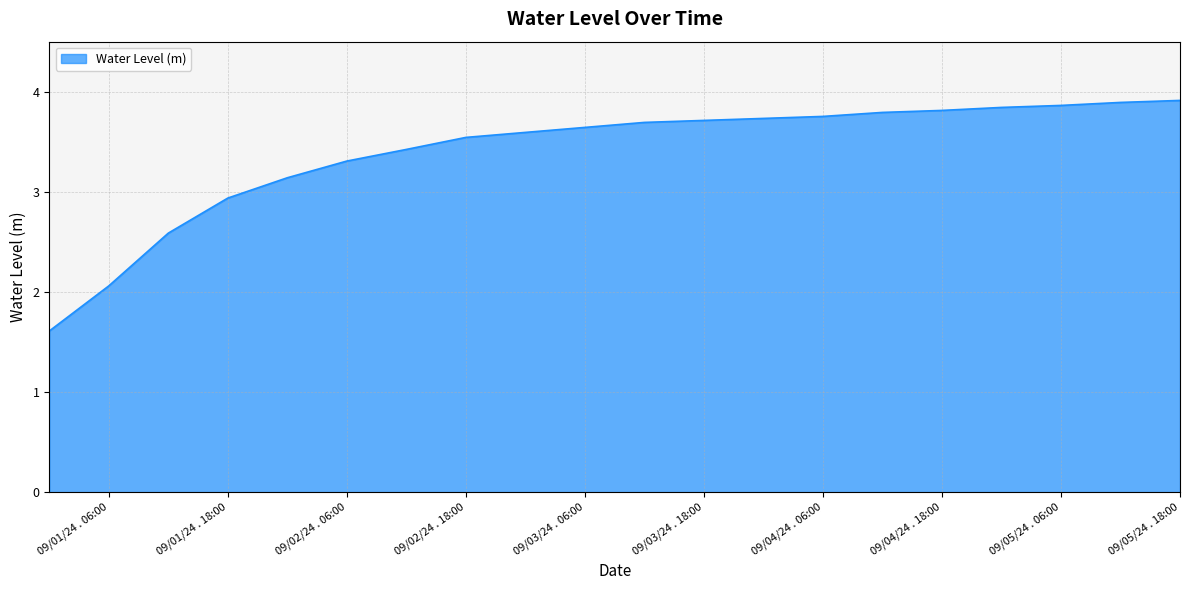

What is the smallest value displayed?

1.6